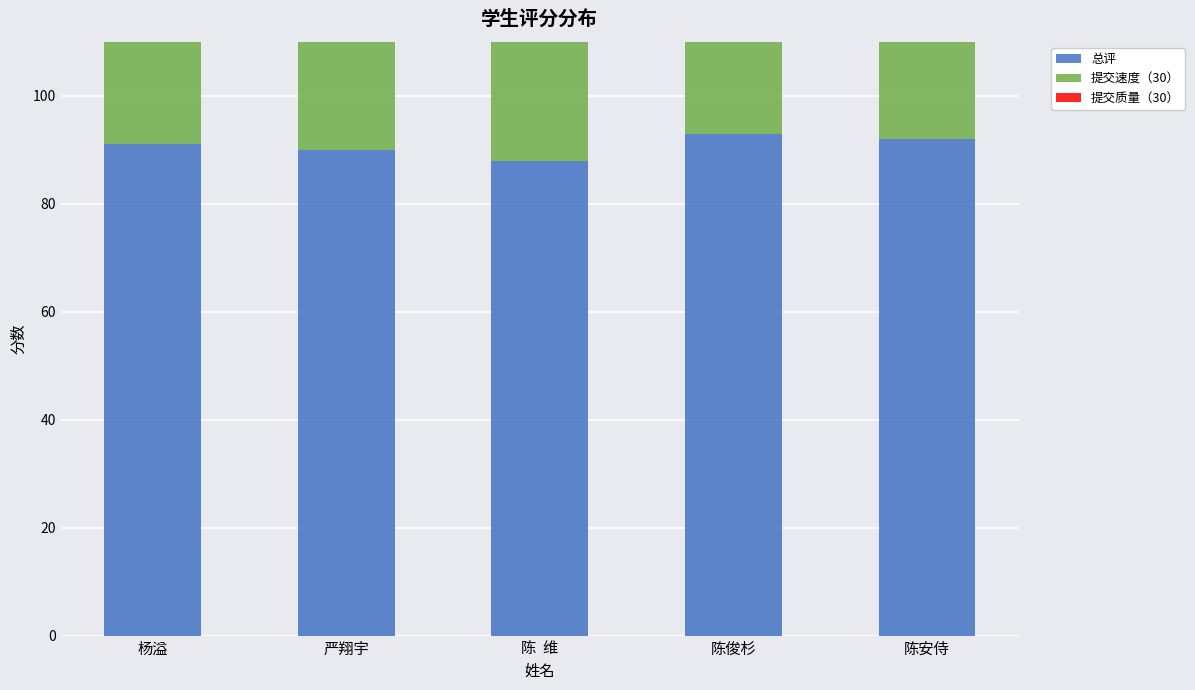

Rank the categories by 提交质量（30） value from lowest to highest.

陈安侍, 杨溢, 严翔宇, 陈俊杉, 陈  维